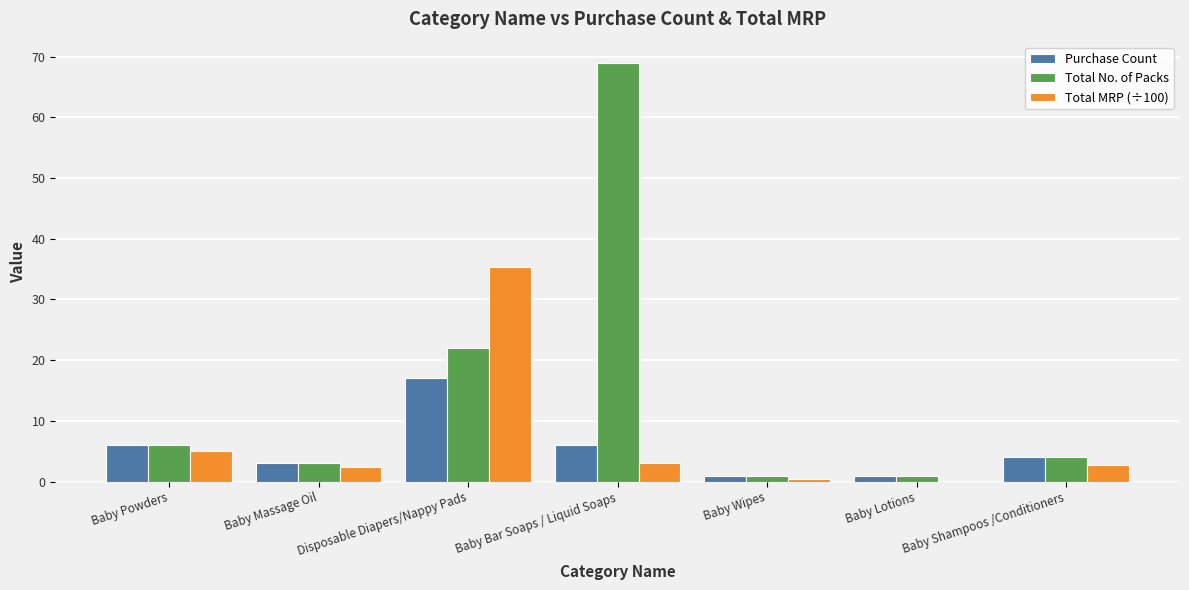

The value of Purchase Count at Disposable Diapers/Nappy Pads is 28.2. True or false?

False